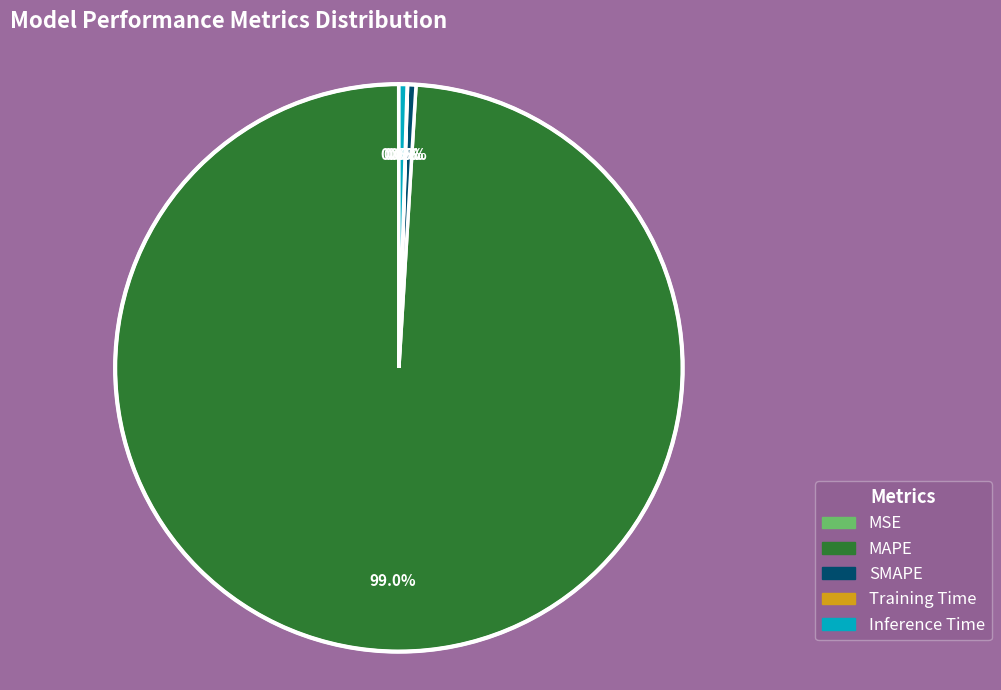

Between MAPE and SMAPE, which is larger?

MAPE